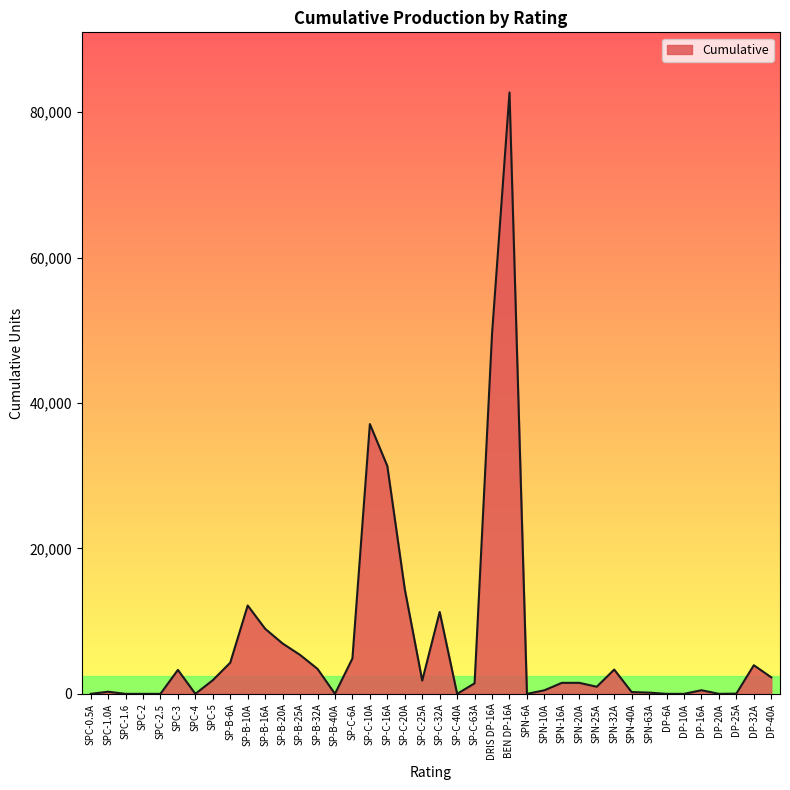

At which category does the chart reach its peak across all series?

BEN DP-16A